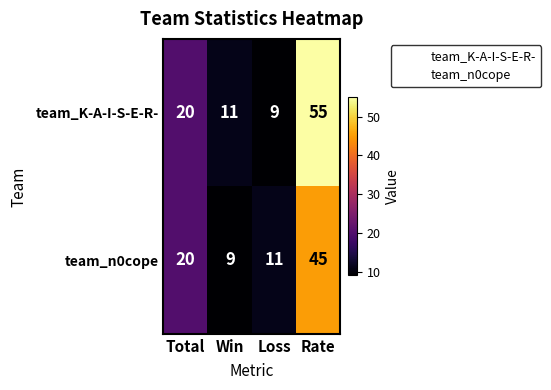

What is the spread (max minus min) of values at Rate?

10